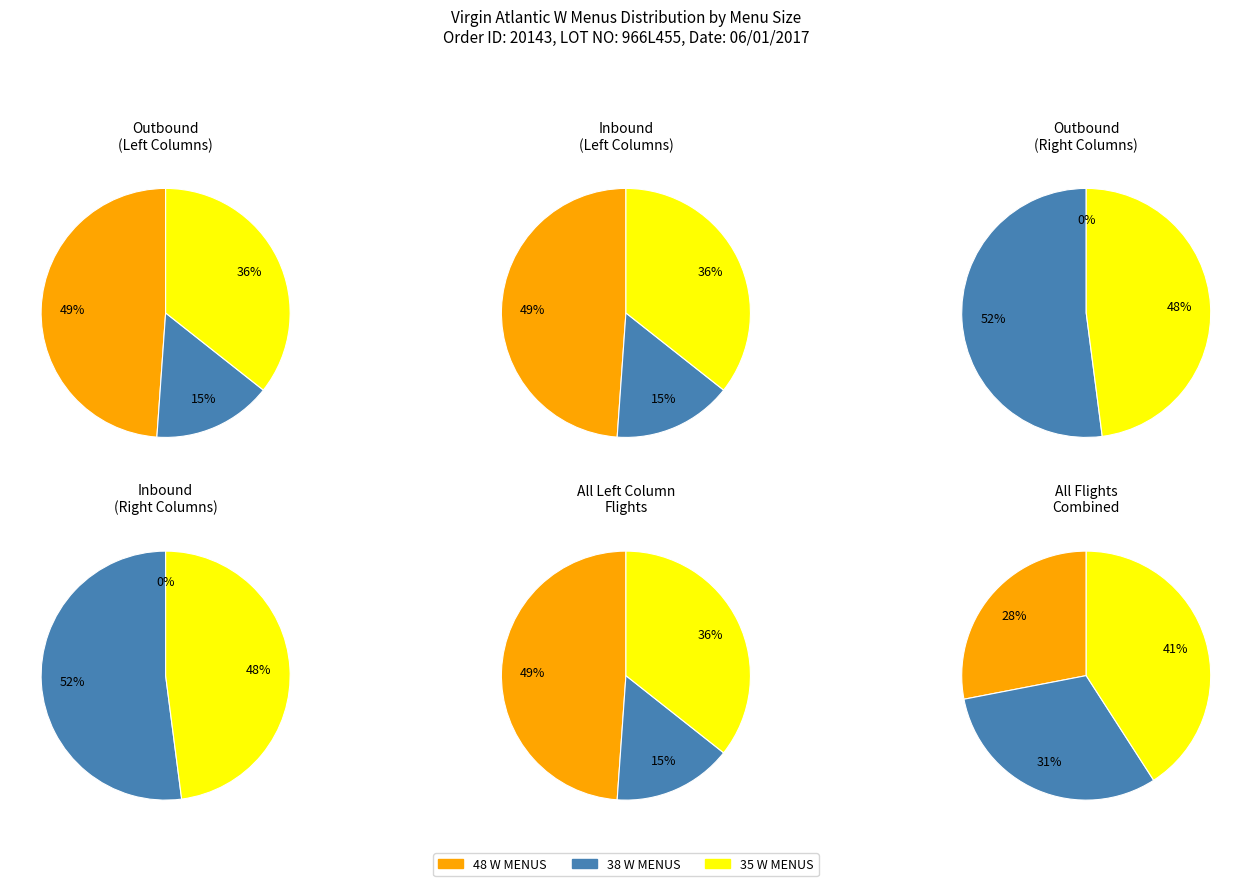

Count the number of slices in the pie.

3